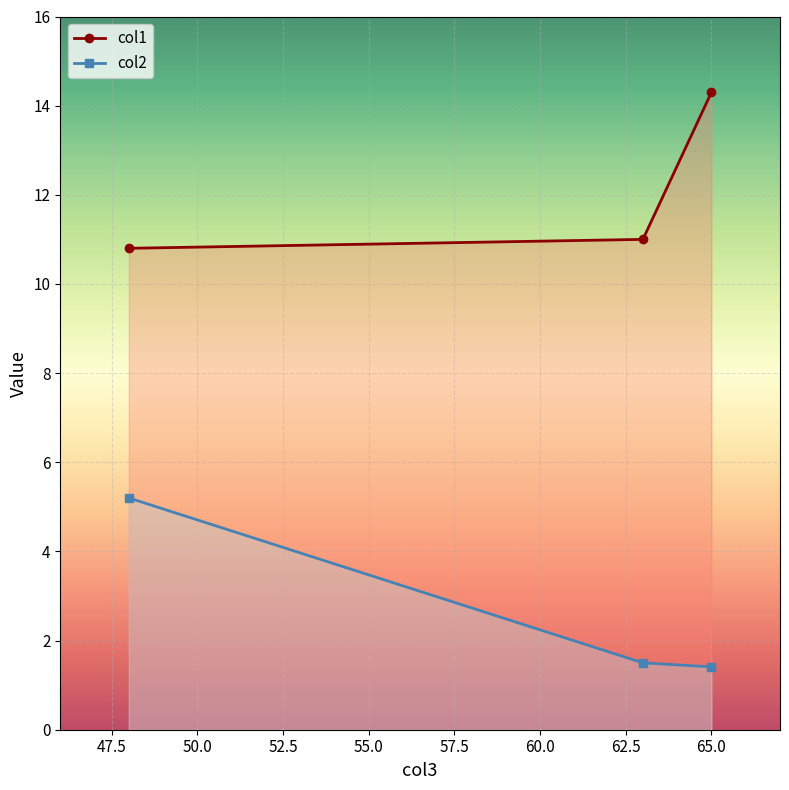

Is it true that col2 equals 2.5 at 65?

False